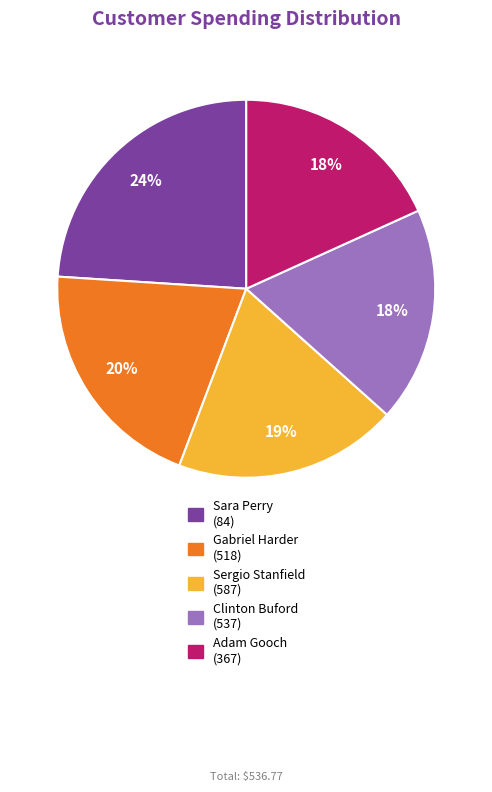

Which slice is the largest?

Sara Perry (84)